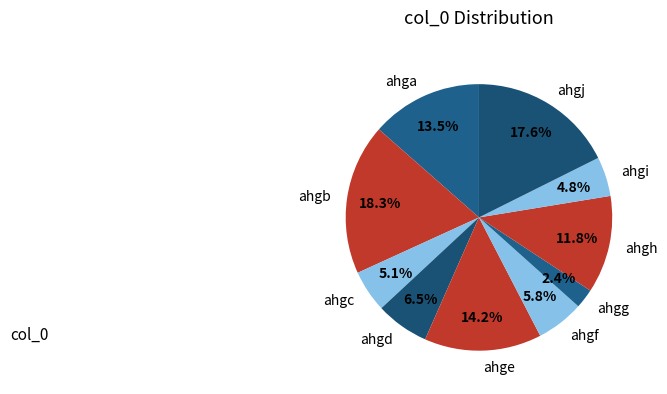

Approximately how many times larger is the value at ahgd compared to ahgb?

0.4